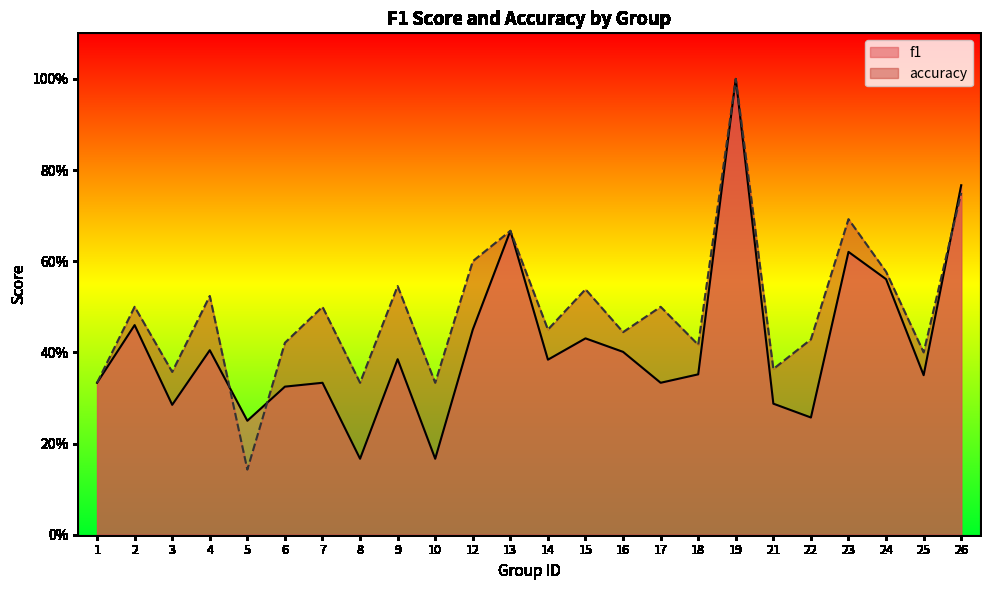

Which label corresponds to the smallest value in the chart?

5